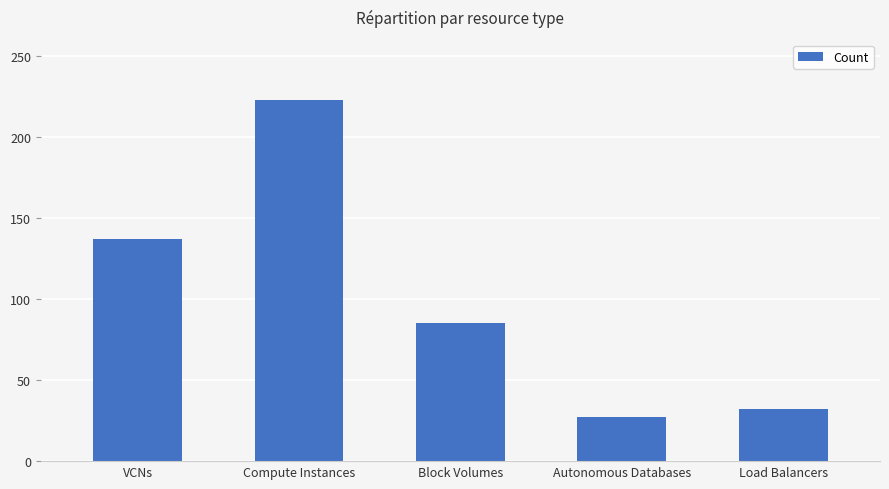

What value does the data have at Autonomous Databases?

27